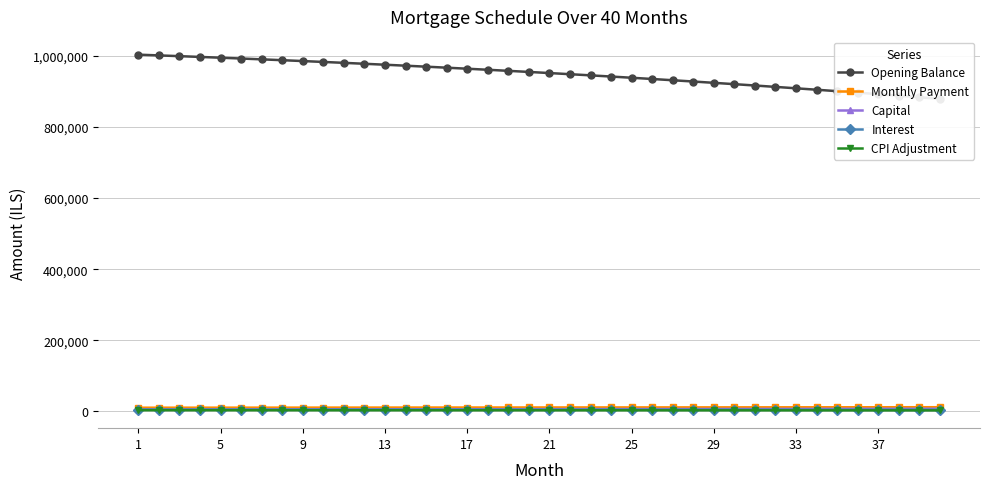

How many data points in Monthly Payment are above 11117?

20